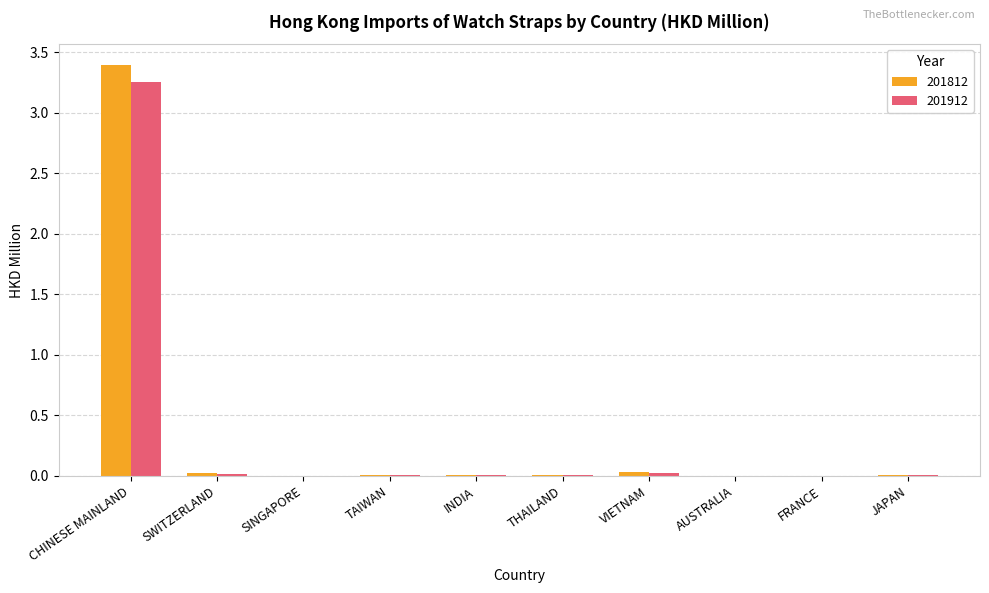

What is the highest value of the 201812 series?

3.4